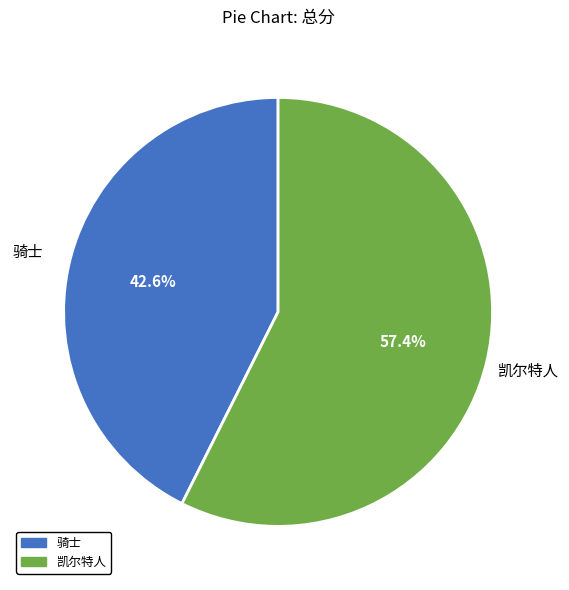

What is the ratio of the value at 骑士 to the value at 凯尔特人?

0.7